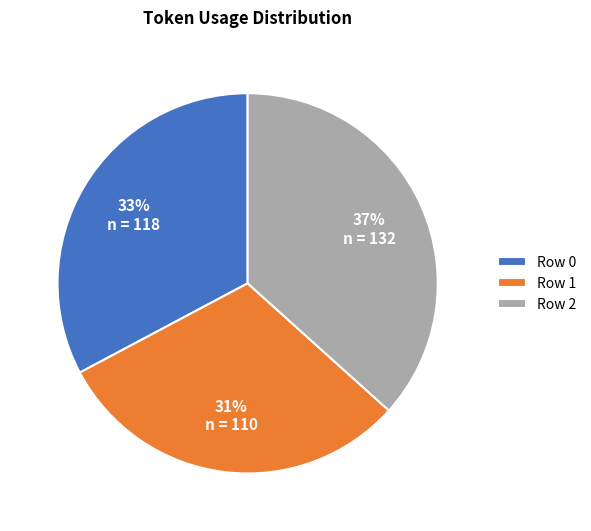

How many segments does this pie chart have?

3